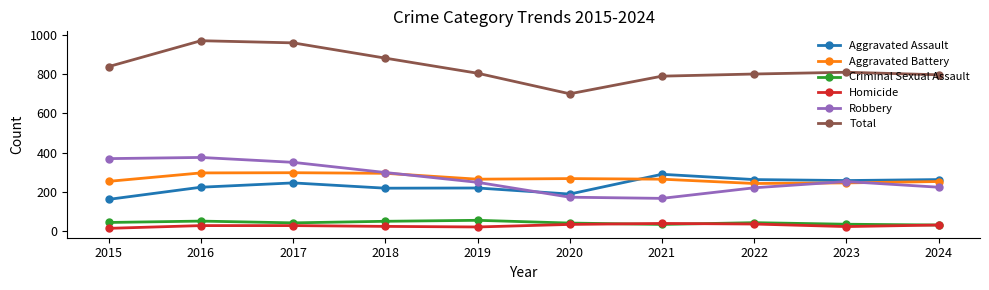

True or false: Total has a value of 805 at 2019.

True